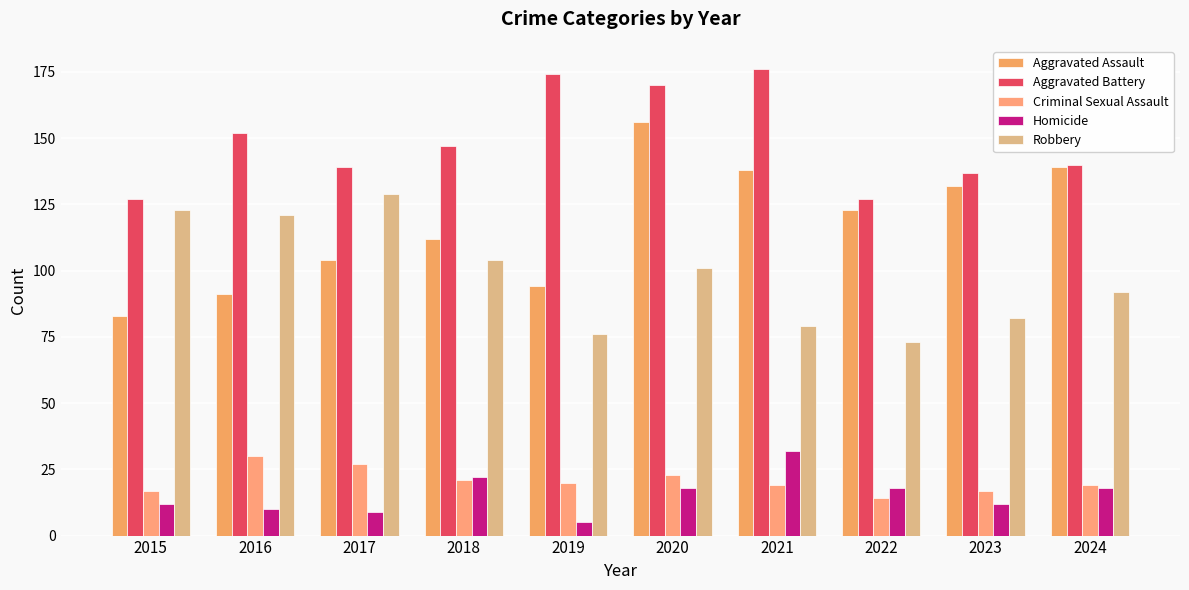

Reading left to right, what are all the values shown in this chart?

Aggravated Assault: 2015=83	2016=91	2017=104	2018=112	2019=94	2020=156	2021=138	2022=123	2023=132	2024=139
Aggravated Battery: 2015=127	2016=152	2017=139	2018=147	2019=174	2020=170	2021=176	2022=127	2023=137	2024=140
Criminal Sexual Assault: 2015=17	2016=30	2017=27	2018=21	2019=20	2020=23	2021=19	2022=14	2023=17	2024=19
Homicide: 2015=12	2016=10	2017=9	2018=22	2019=5	2020=18	2021=32	2022=18	2023=12	2024=18
Robbery: 2015=123	2016=121	2017=129	2018=104	2019=76	2020=101	2021=79	2022=73	2023=82	2024=92